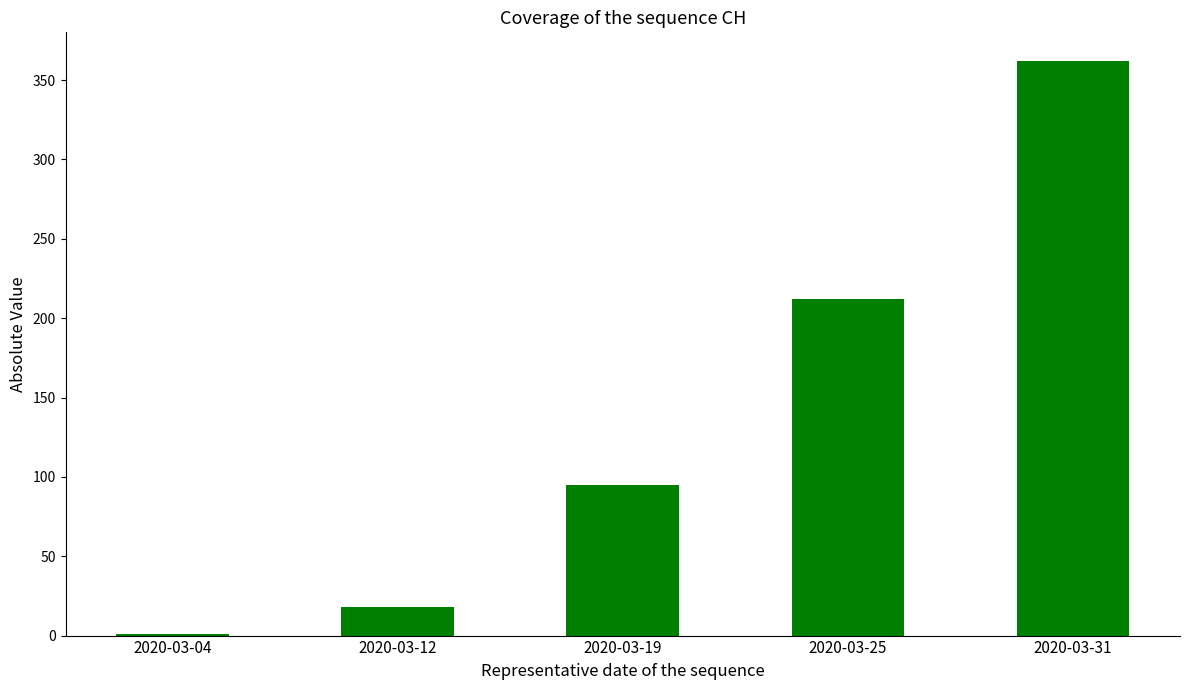

What is the average value?

138